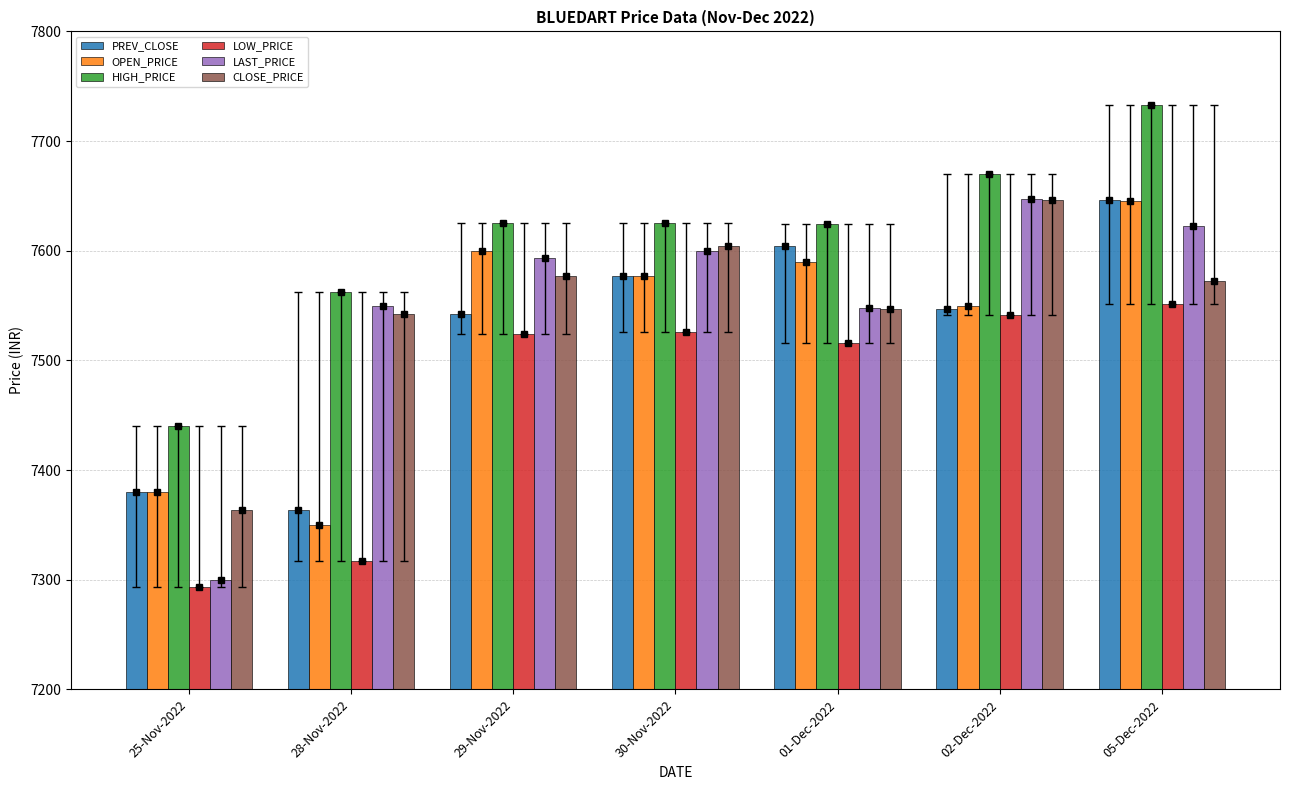

What is the difference between the highest and lowest values at 28-Nov-2022?

245.4